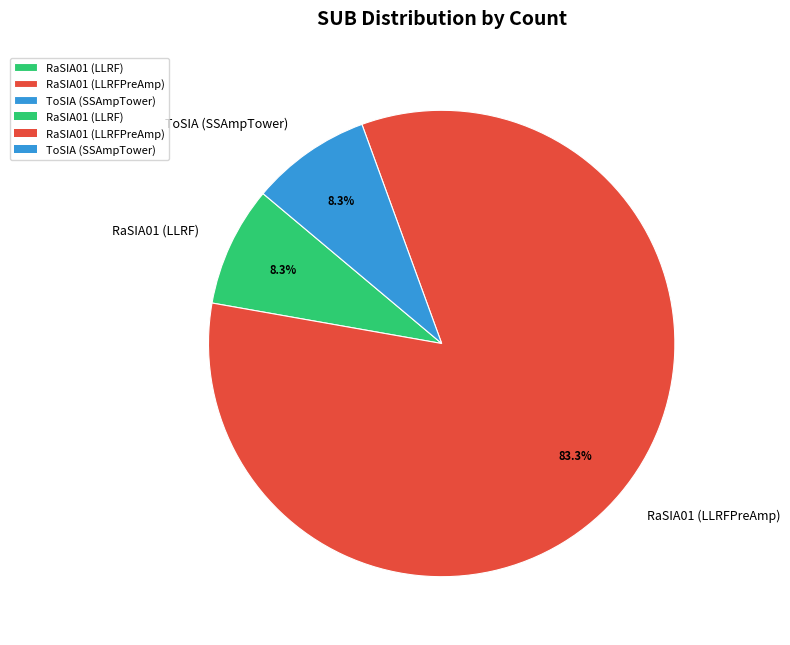

Is there any slice that represents more than half of the pie?

Yes